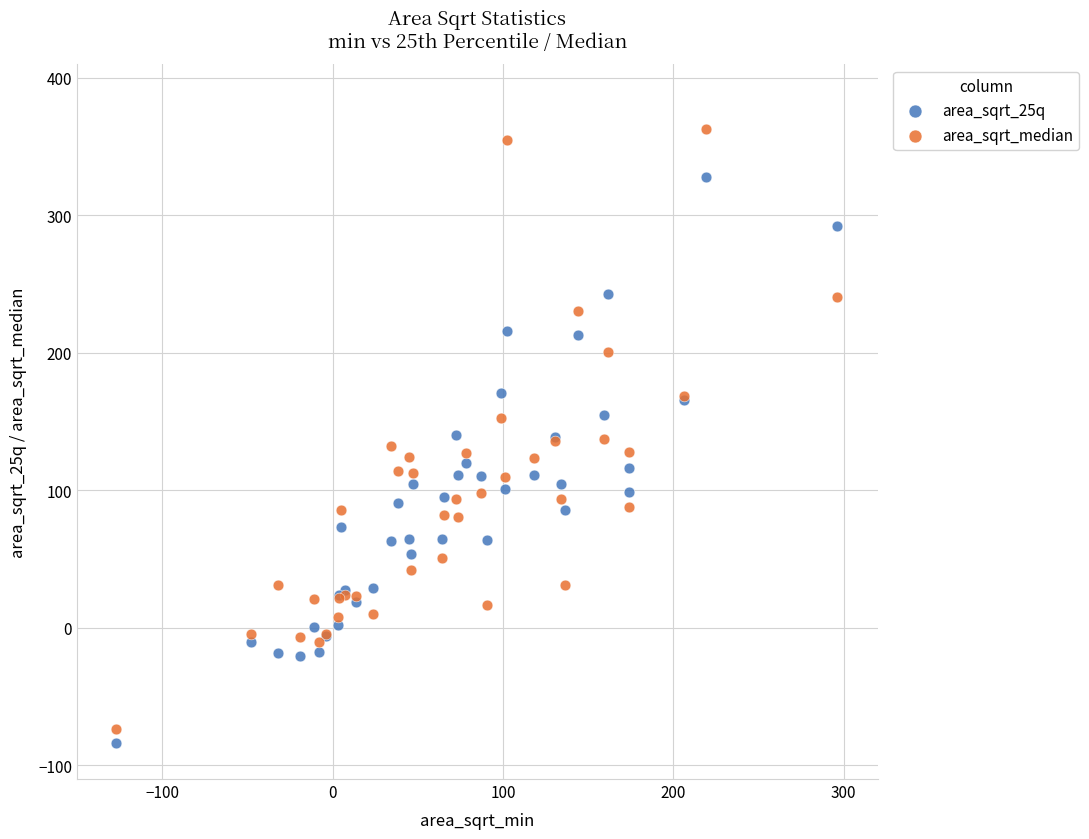

Which series reaches the maximum Y coordinate?

area_sqrt_median